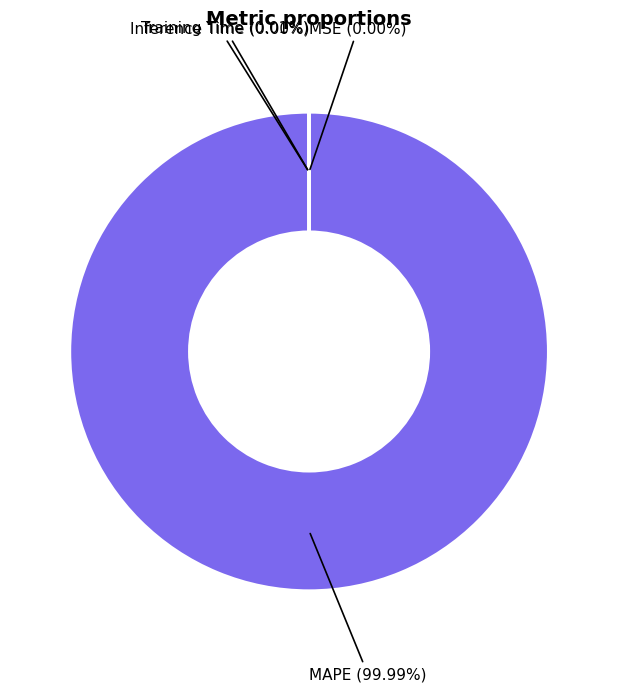

Is there any slice that represents more than half of the pie?

Yes